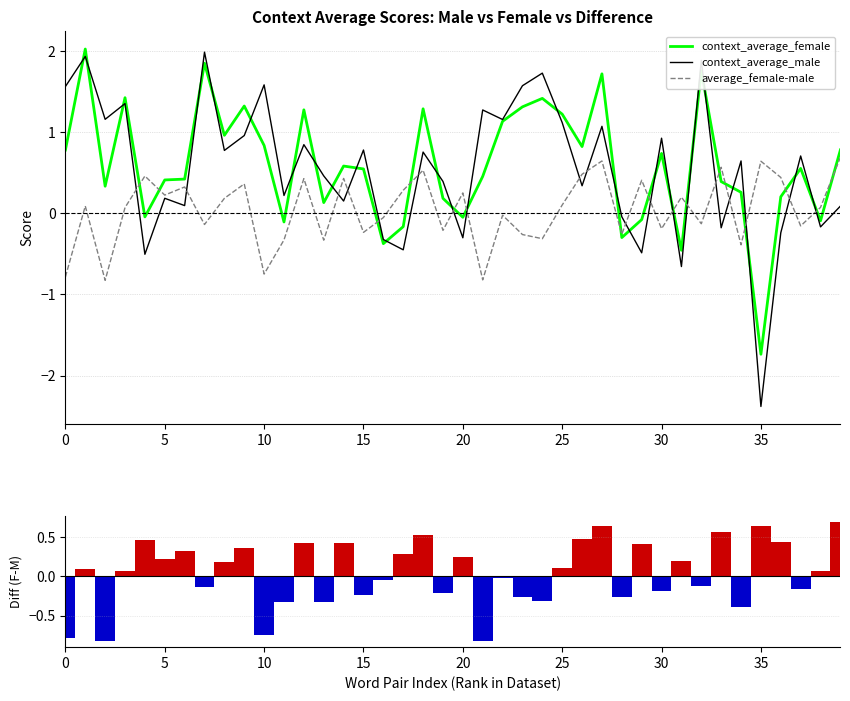

How many groups of bars are there?

40